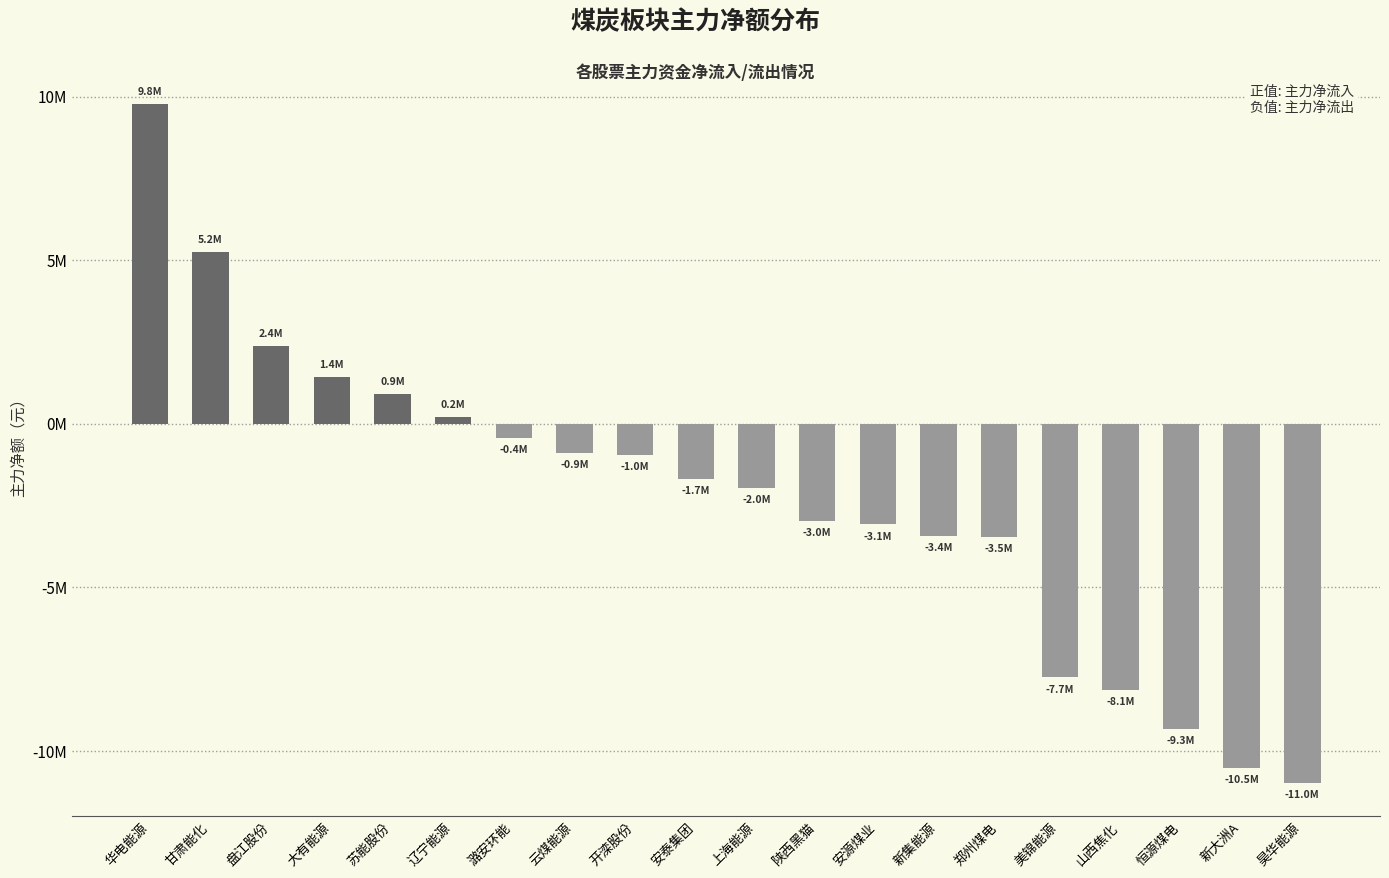

Does the chart contain any negative values?

Yes